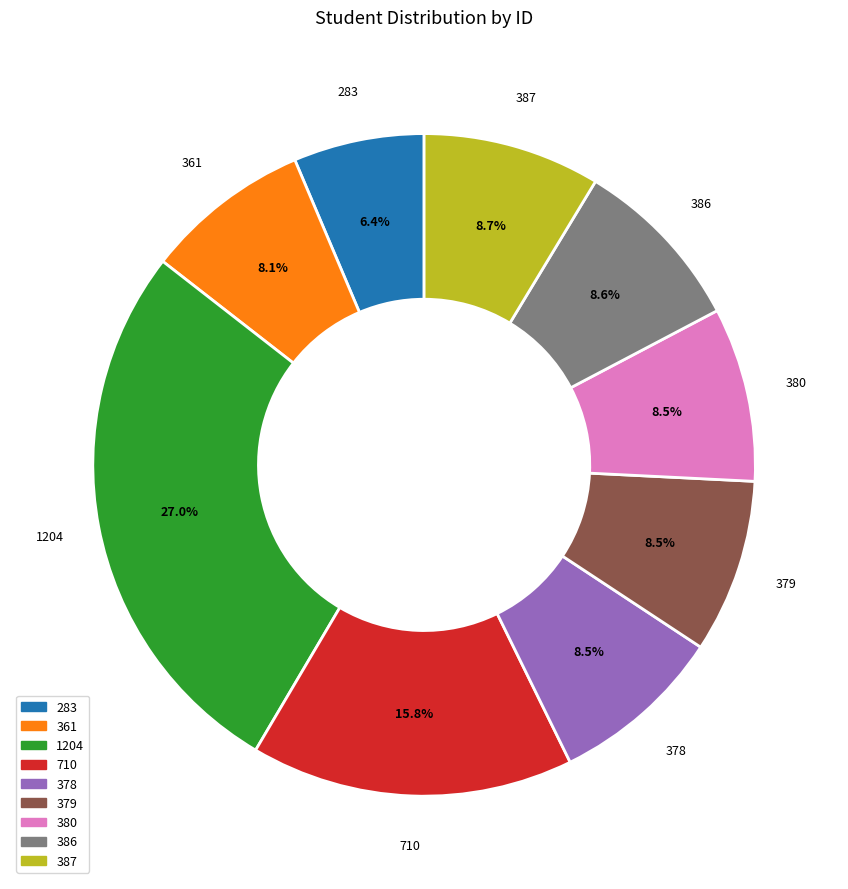

Does any single category account for the majority?

No